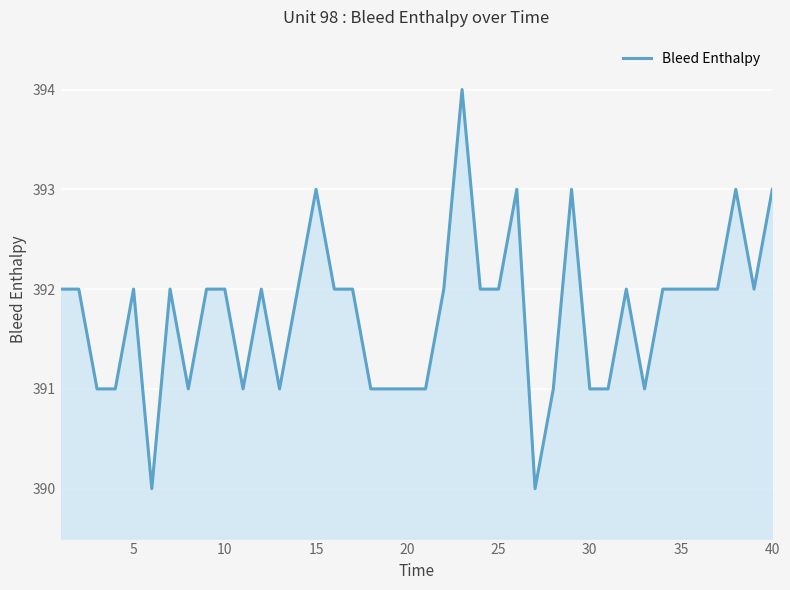

What is the difference between the second highest and second lowest values?

3